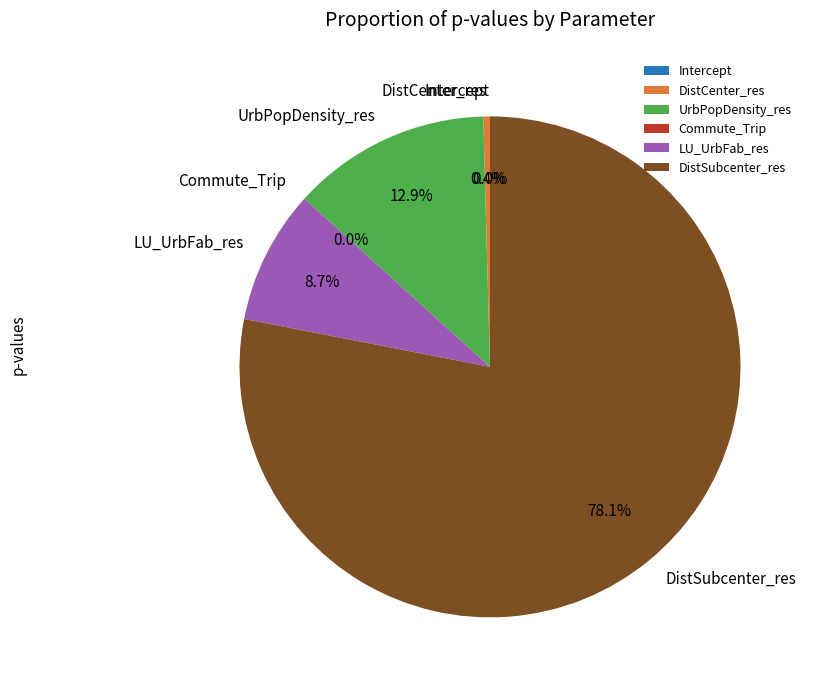

To the nearest percent, what is the difference between the largest and smallest slice percentages?

78%